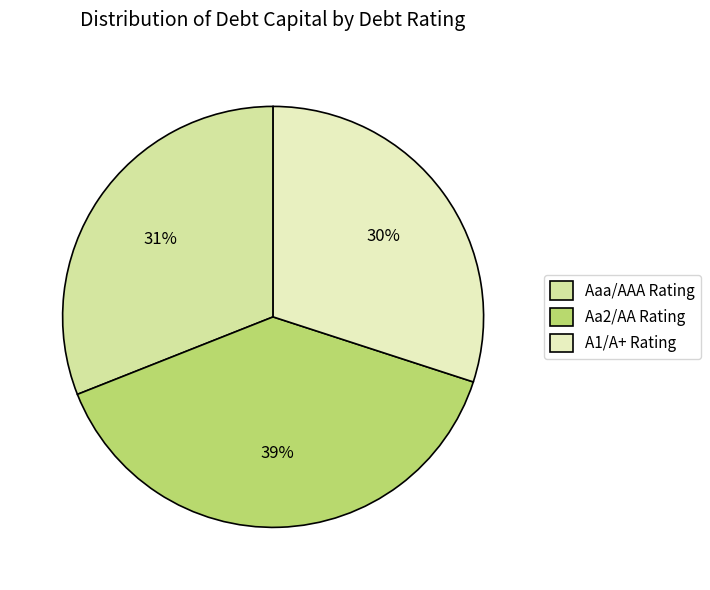

Rank the categories by value from highest to lowest.

Aa2/AA, Aaa/AAA, A1/A+